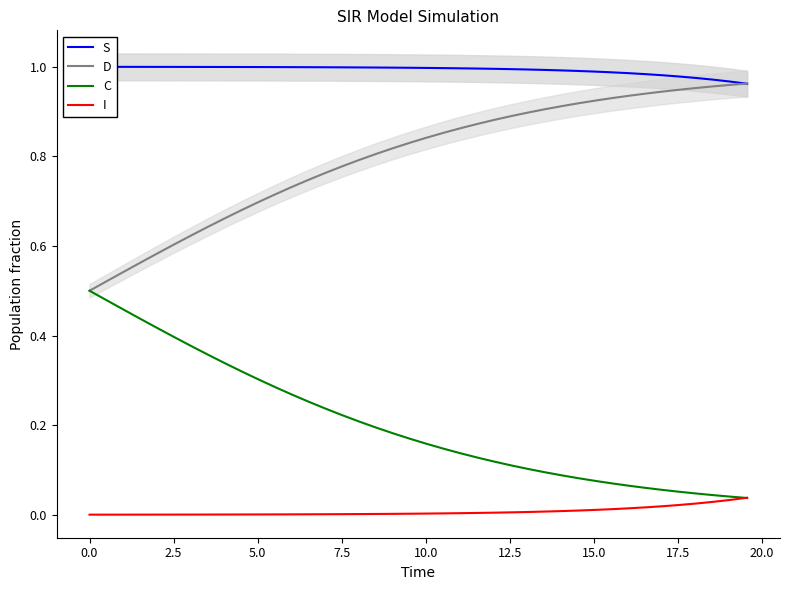

What is the greatest value displayed?

1.0